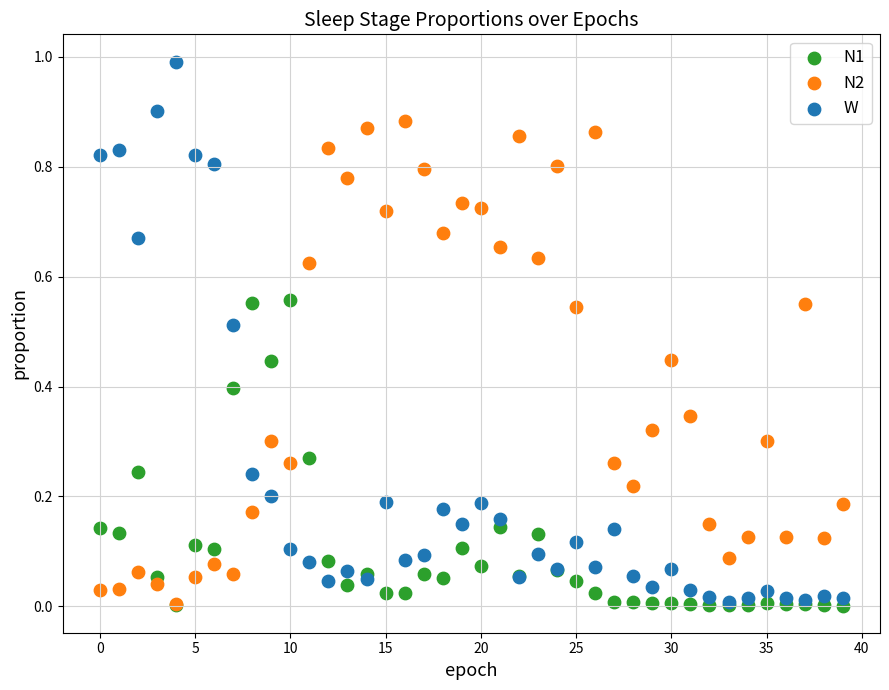

What are all the series names shown in the legend?

N1, N2, W